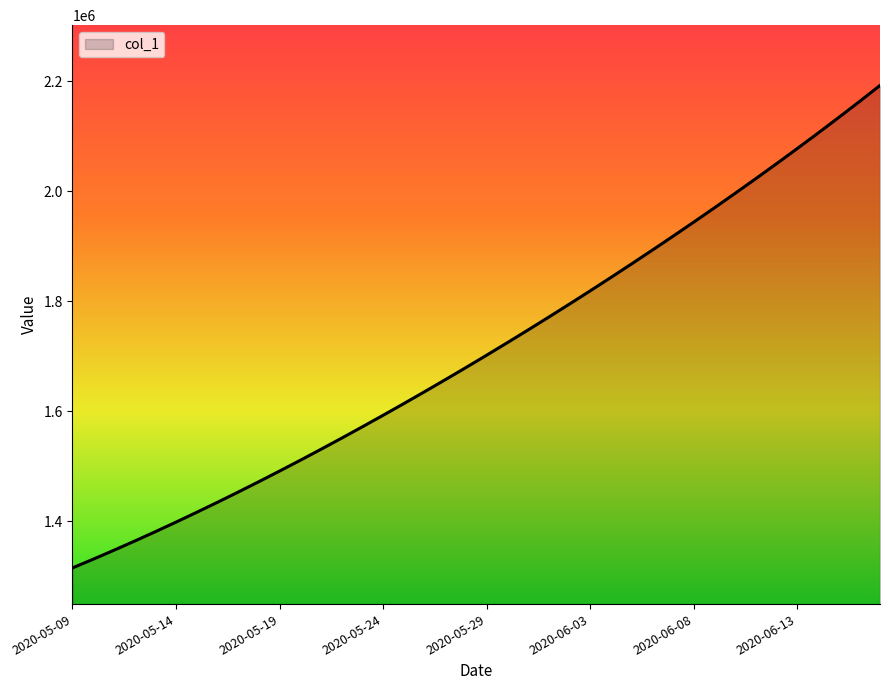

What is the greatest value displayed?

2192387.0